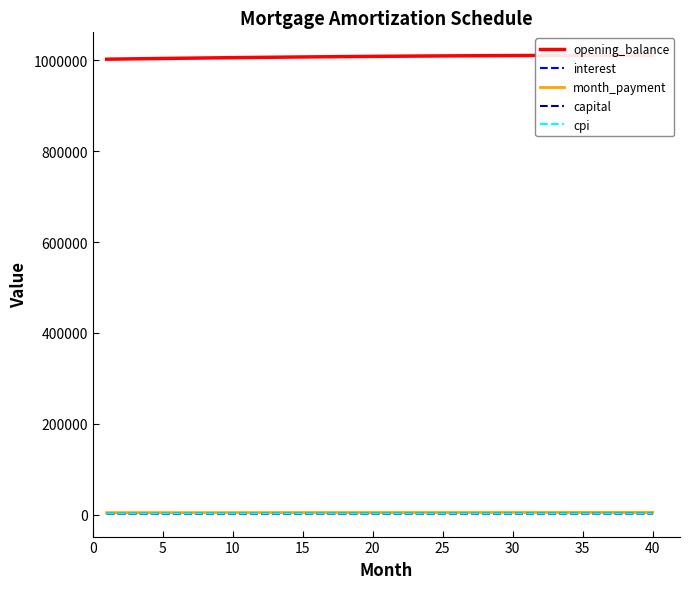

What are all the series names shown in the legend?

opening_balance, interest, month_payment, capital, cpi